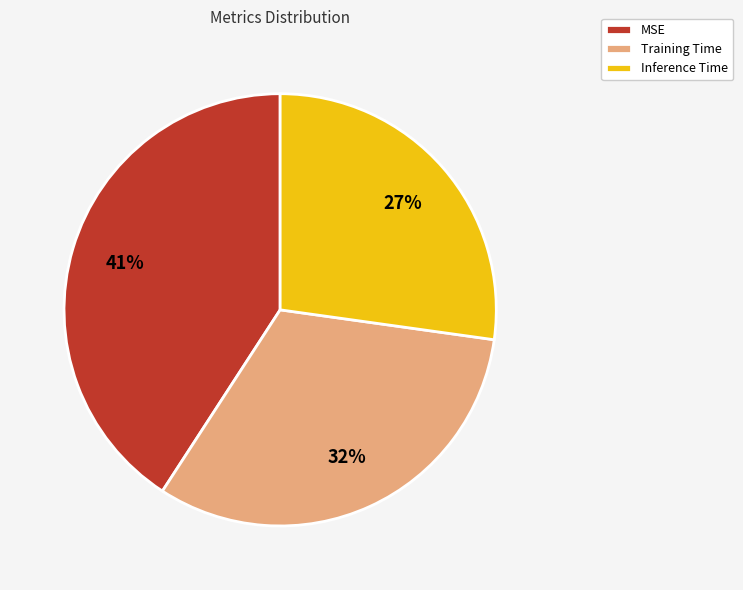

What percentage is the Training Time slice, to the nearest percent?

32%